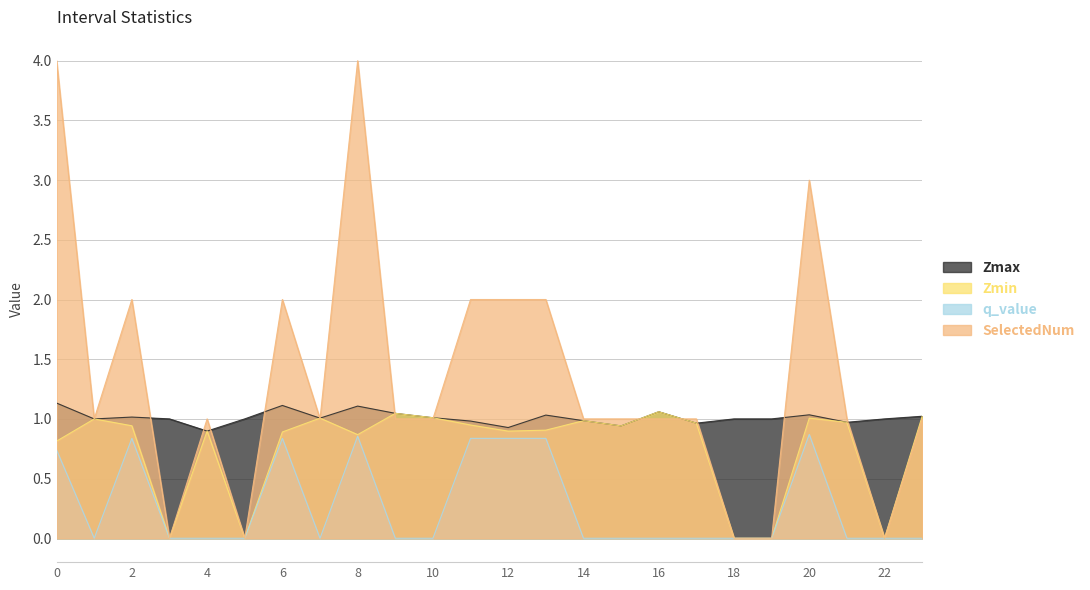

What is the total value across all series at 17?

2.9